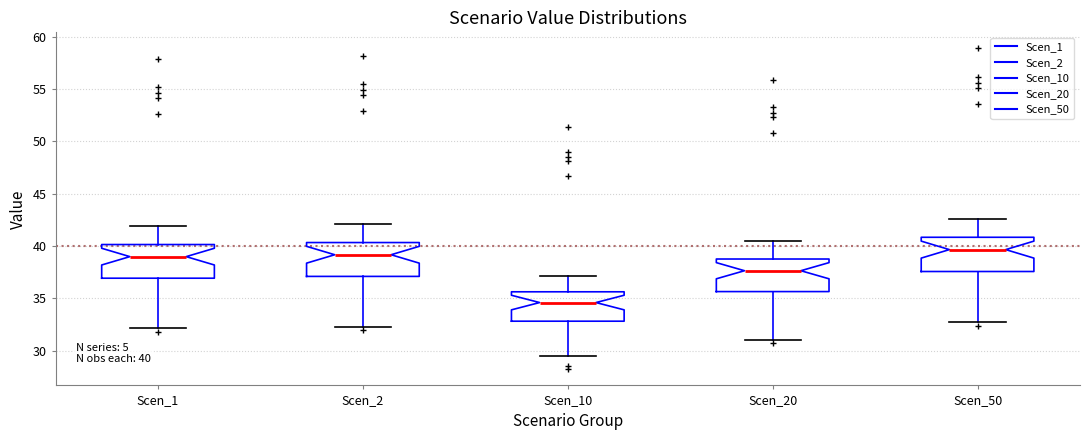

Which box's median line is the lowest?

Scen_10